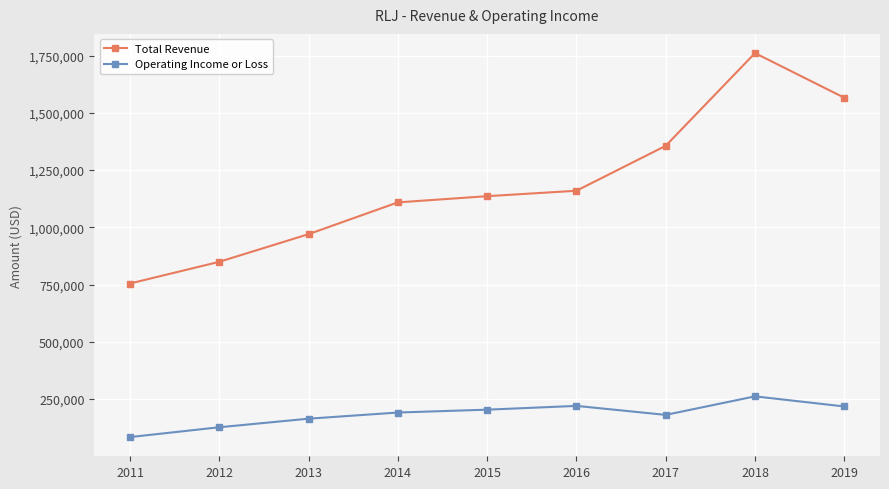

What is the value of the Total Revenue point at the 9th from the left?

1566200